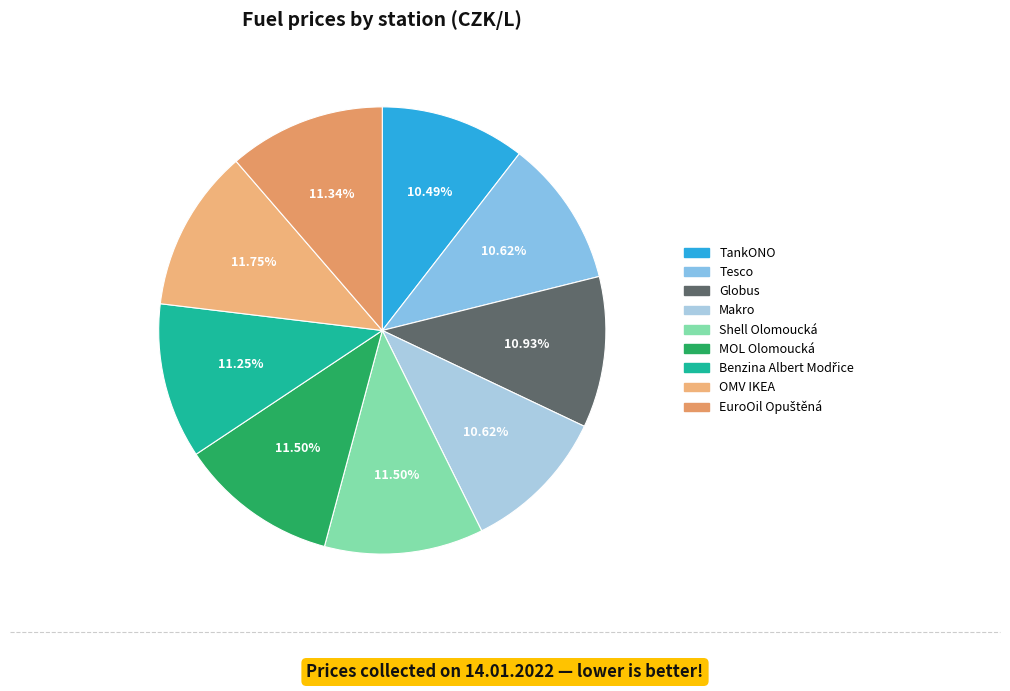

Is the sum of Globus and TankONO greater than half?

No